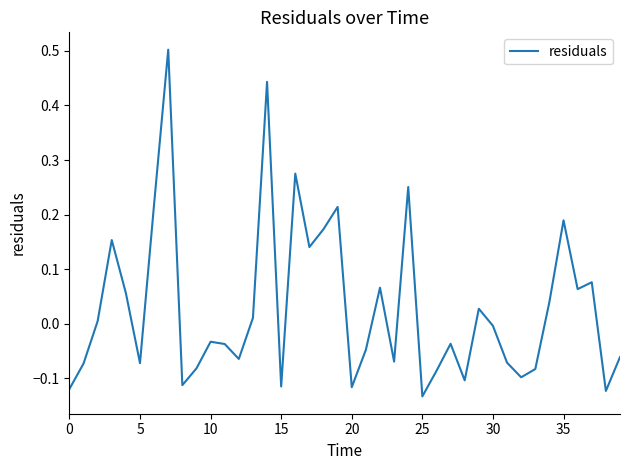

What is the difference between the maximum and minimum values?

0.6